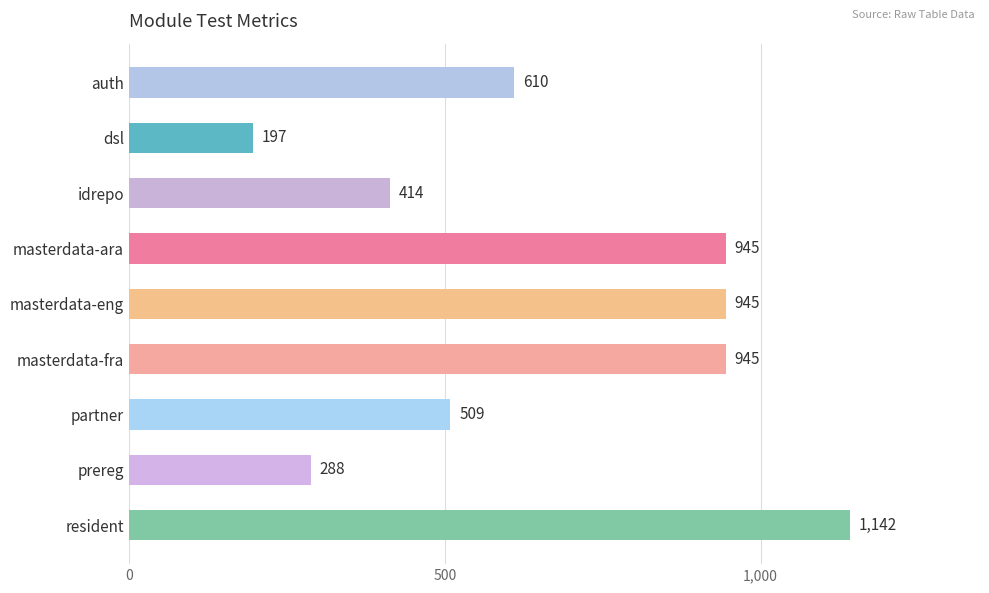

What is the sum of all values?

5995